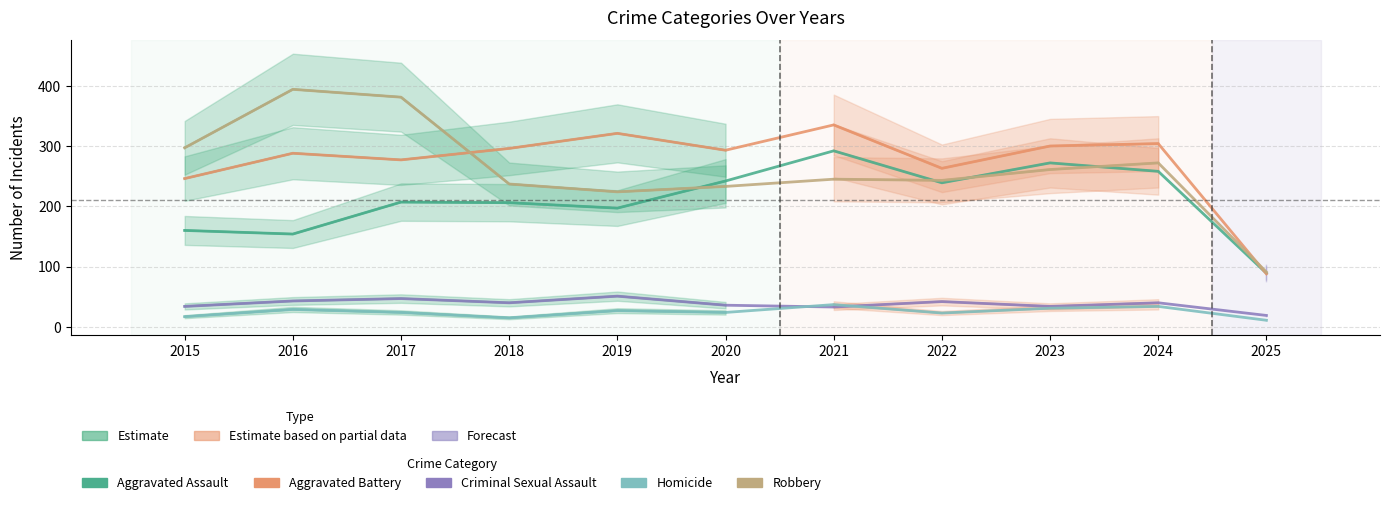

True or false: Criminal Sexual Assault and Robbery cross at least once.

False